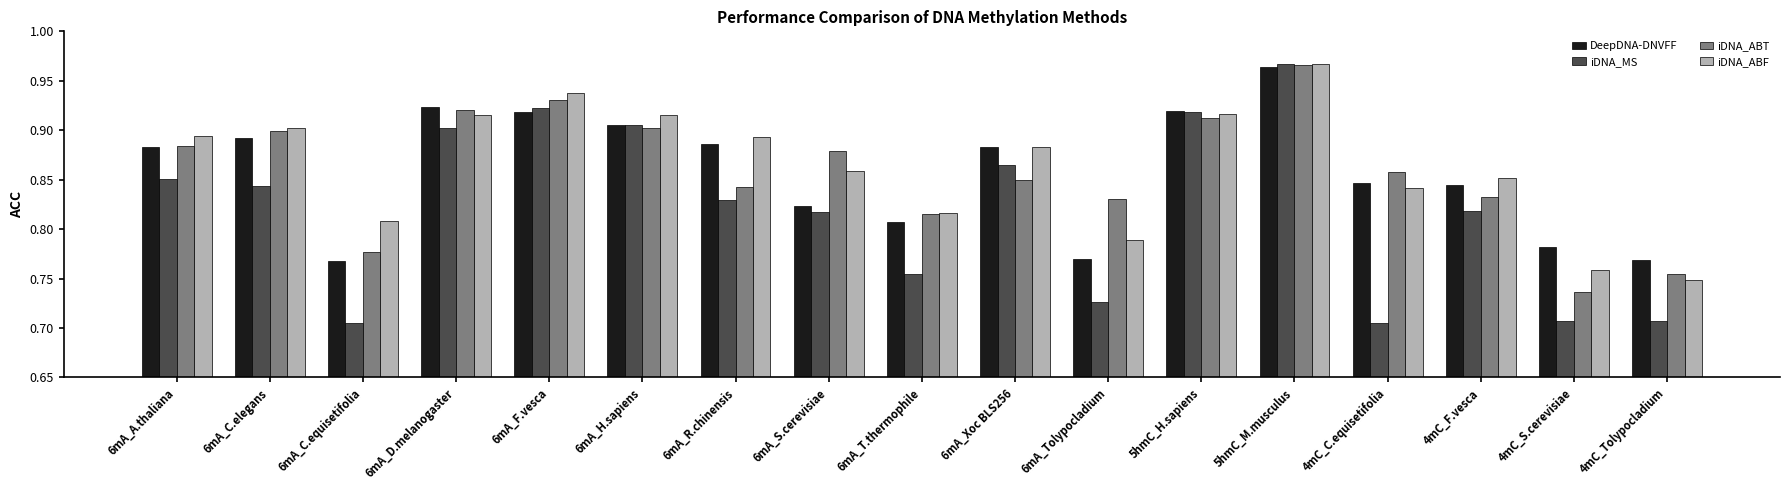

Rank the series at 6mA_R.chinensis from lowest to highest value.

iDNA_MS, iDNA_ABT, DeepDNA-DNVFF, iDNA_ABF